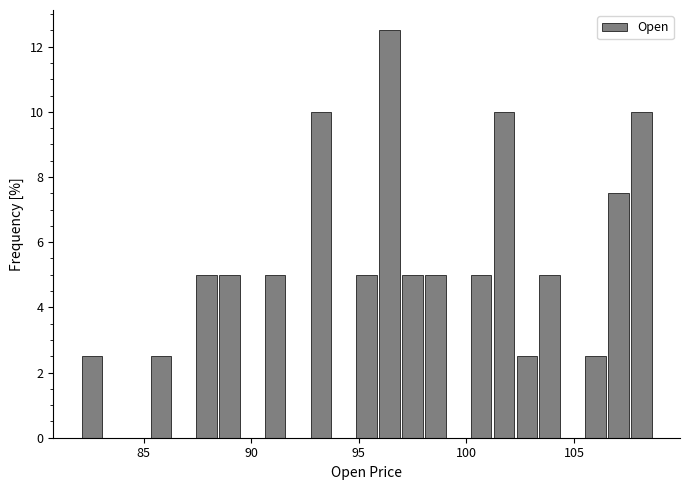

Around what value on the x-axis is the tallest bar? Give the approximate position of its centre, as read against the axis.

96.5